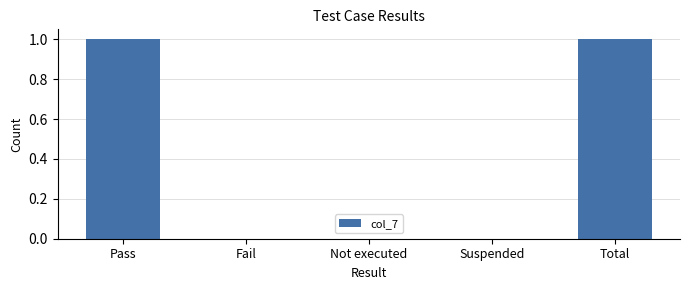

How many categories are shown in the chart?

5